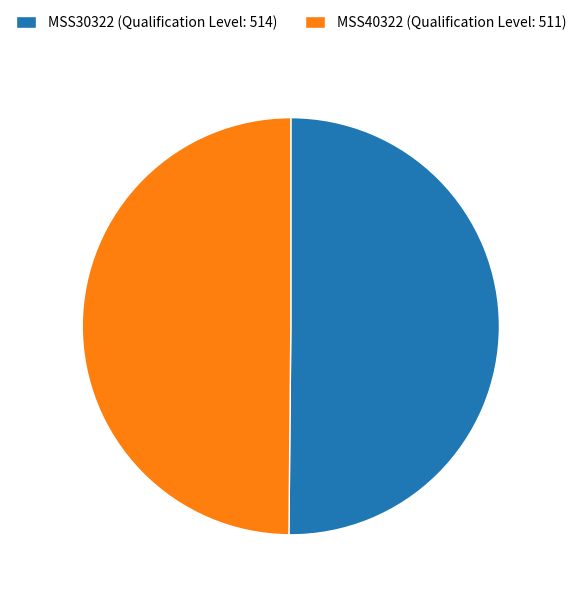

True or false: MSS40322 accounts for 44% of the total.

False